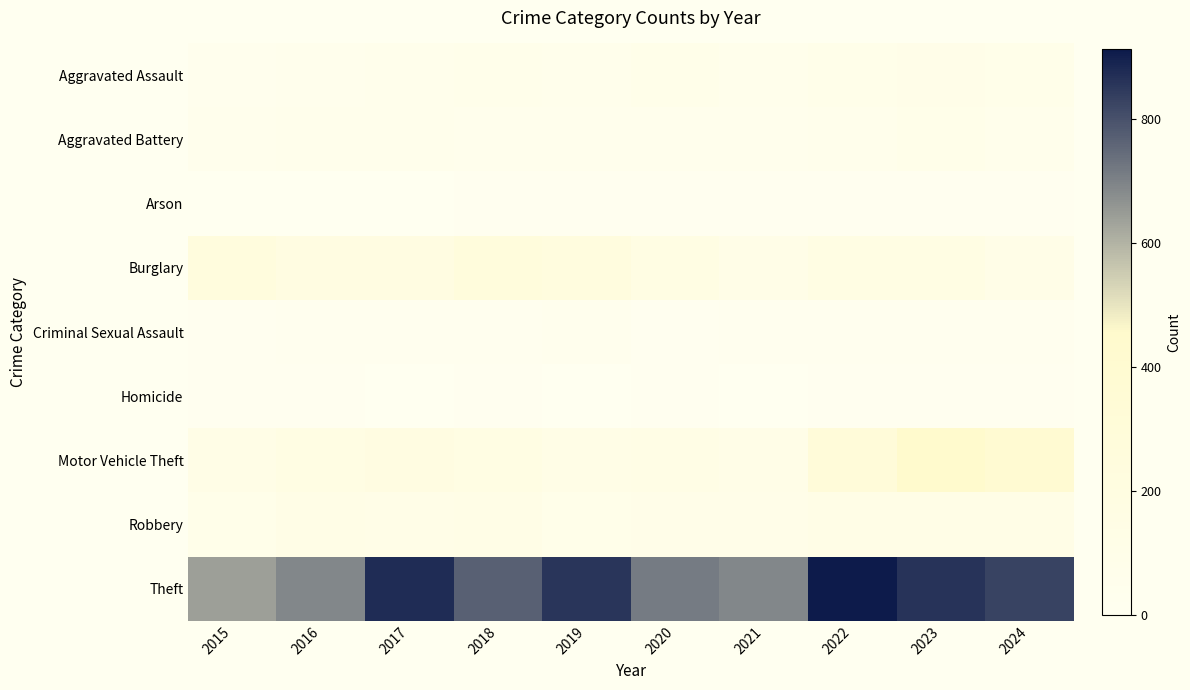

What is the spread (max minus min) of values at 2017?

872